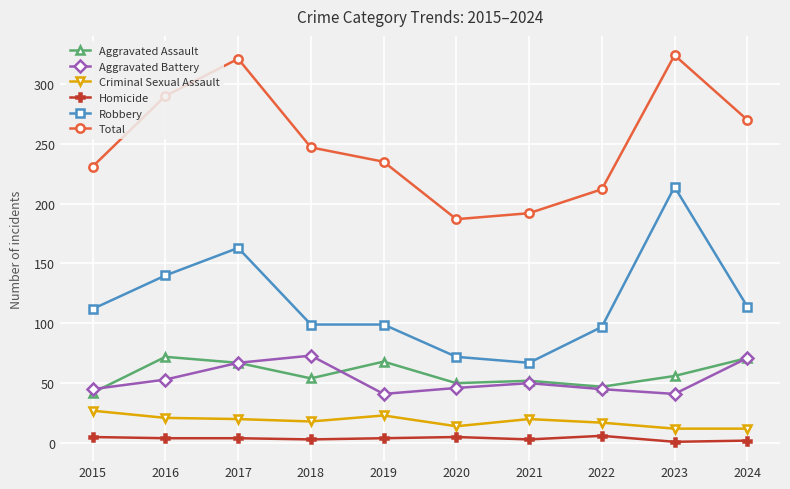

How many data points does each series have?

10